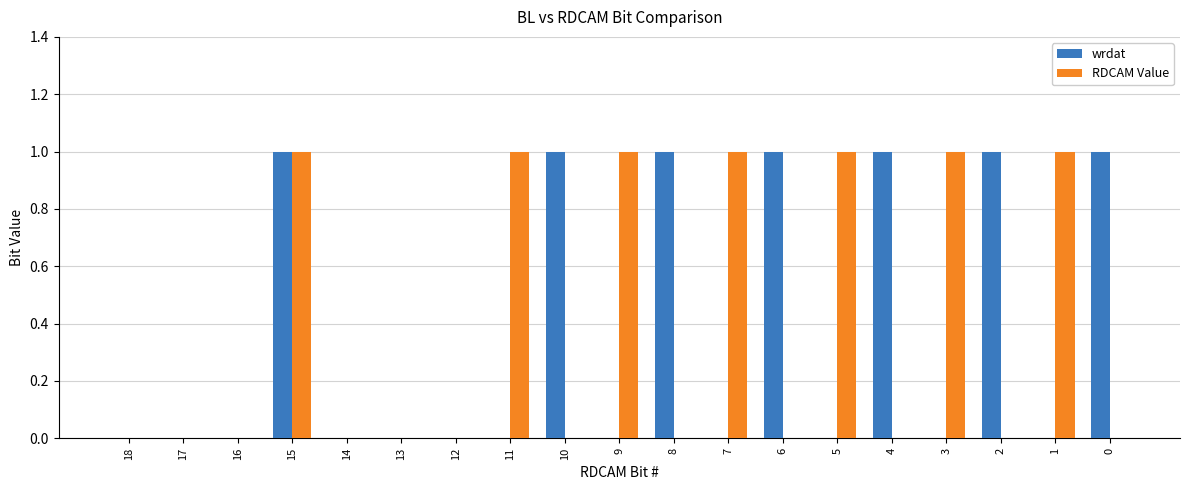

True or false: RDCAM Value has a value of 0 at 18.

True